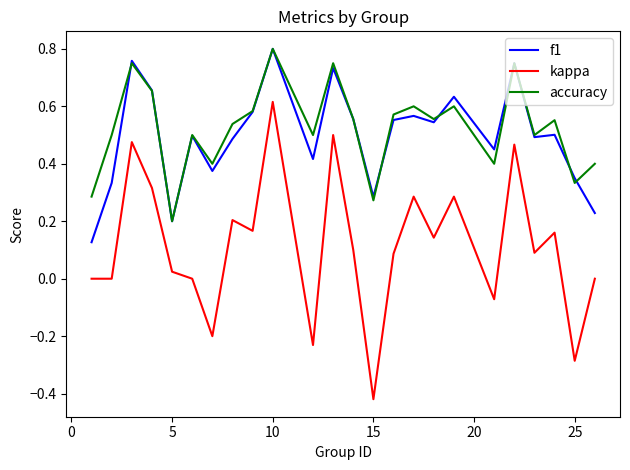

True or false: kappa and f1 cross at least once.

False